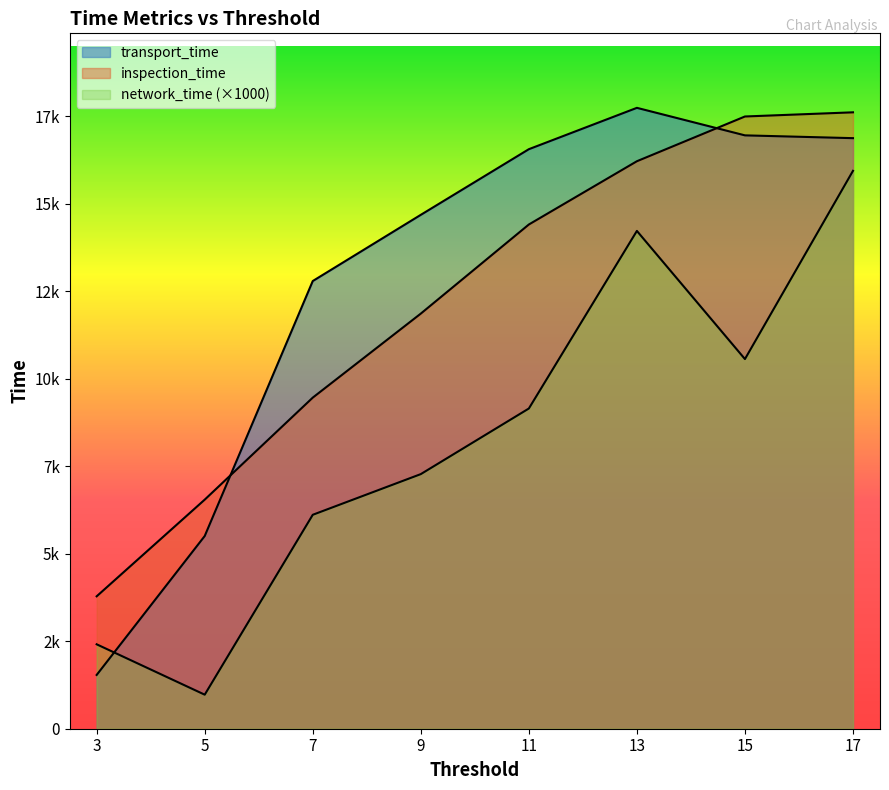

Which category has the lowest value across all series?

5